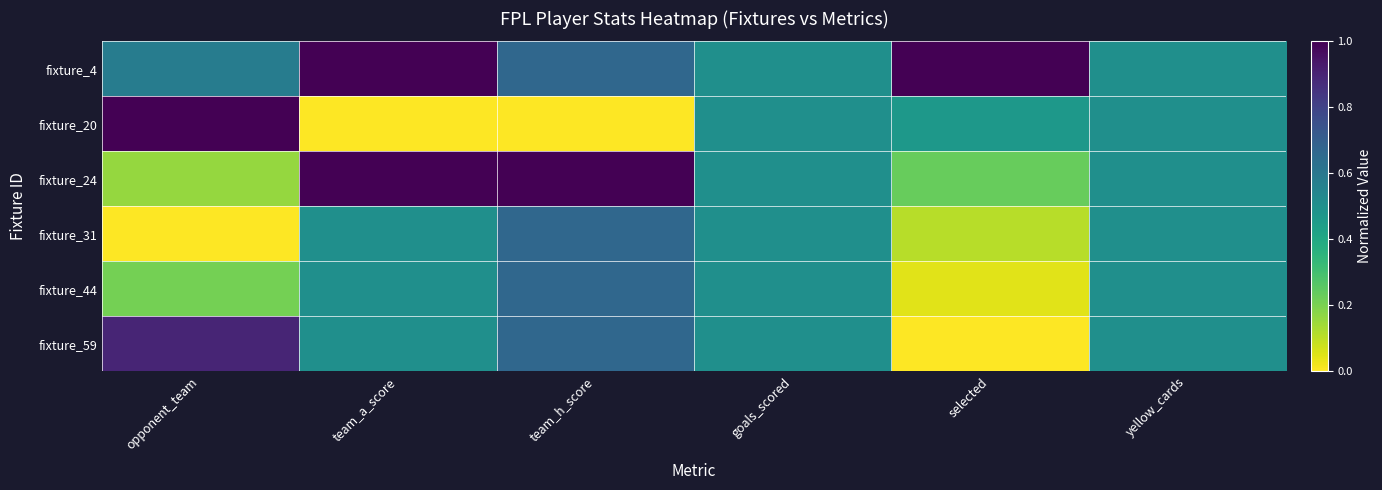

Rank the series at goals_scored from highest to lowest value.

fixture_4, fixture_20, fixture_24, fixture_31, fixture_44, fixture_59